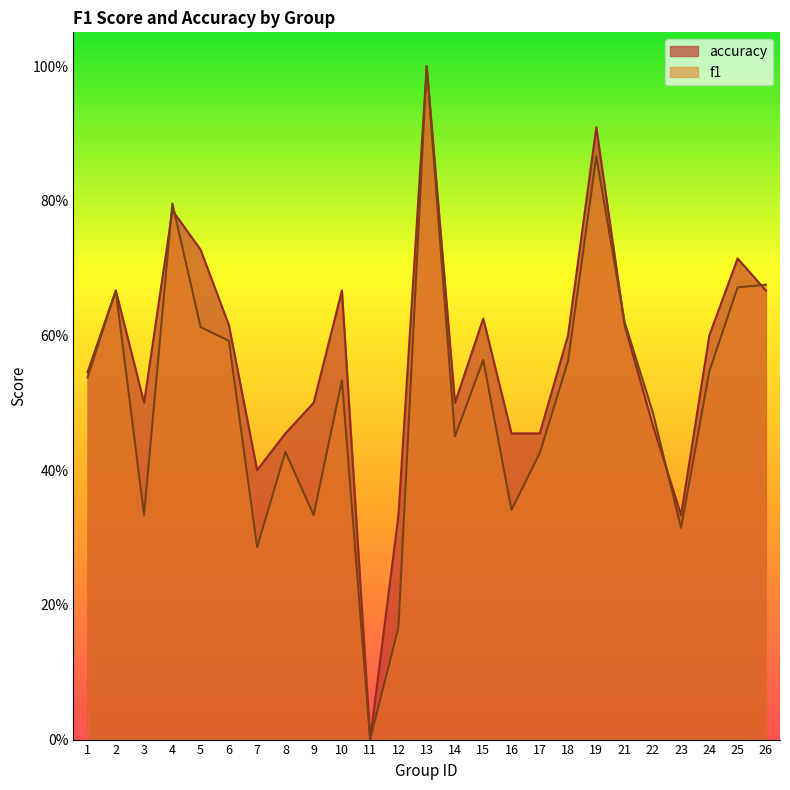

True or false: f1 has a value of 0.1 at 15.

False